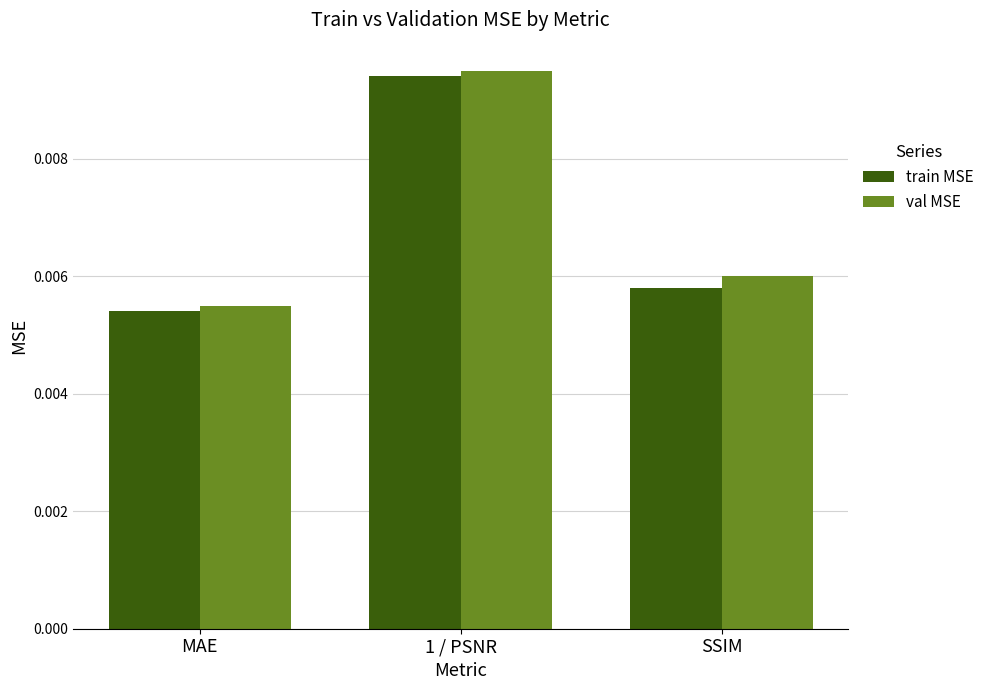

Which label corresponds to the smallest value in the chart?

MAE